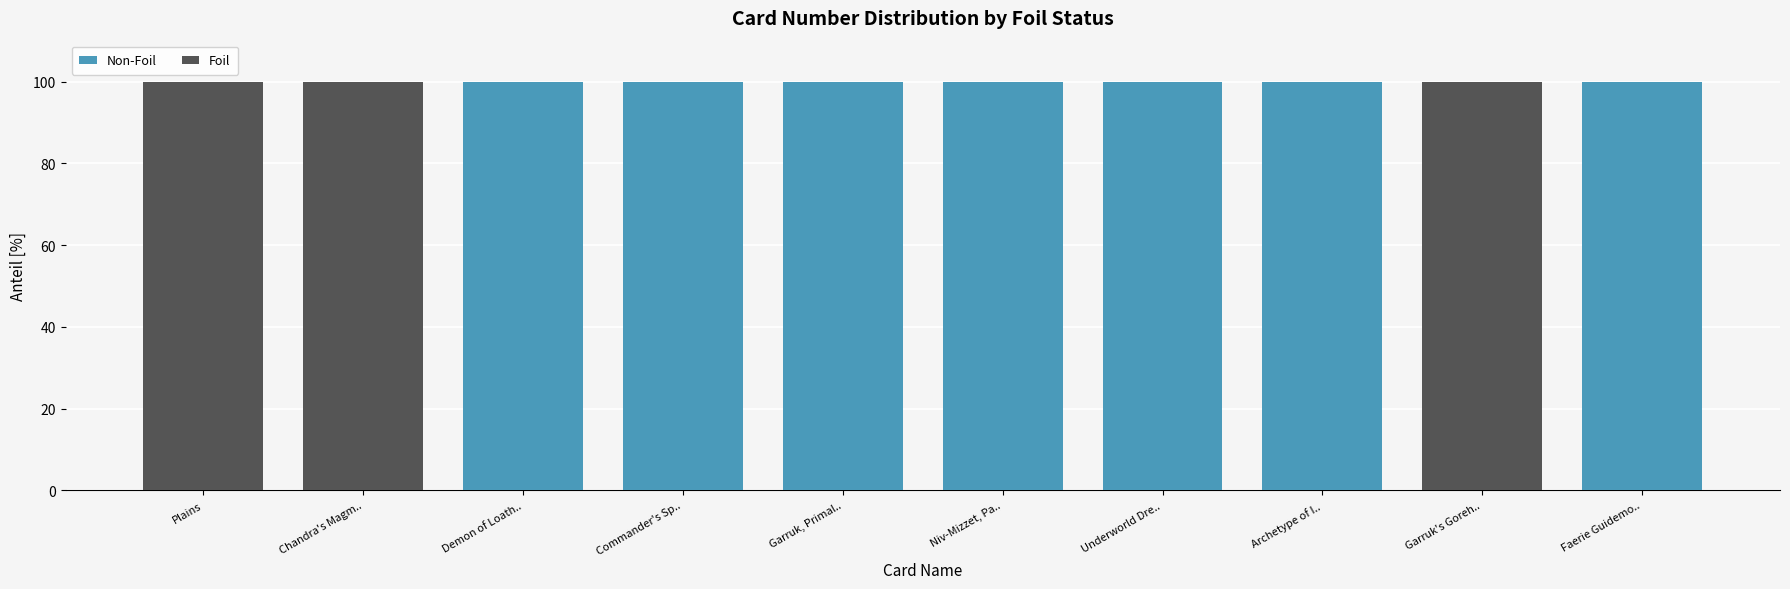

What is the total value across all series at Underworld Dre..?

100